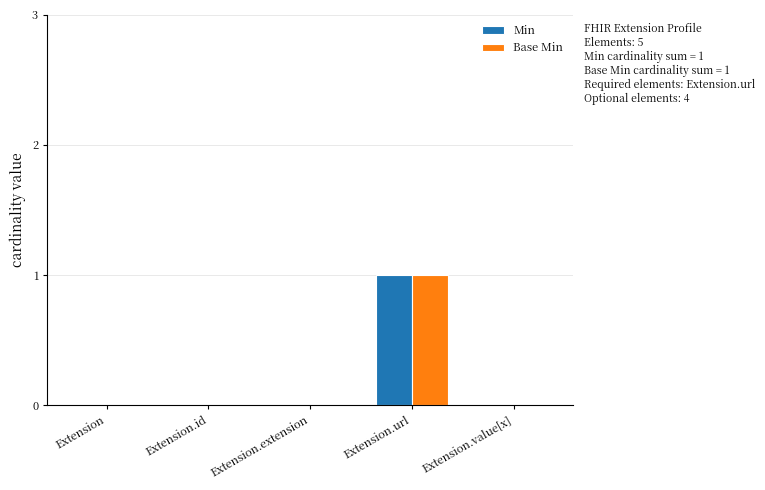

How many series are shown in this chart?

2